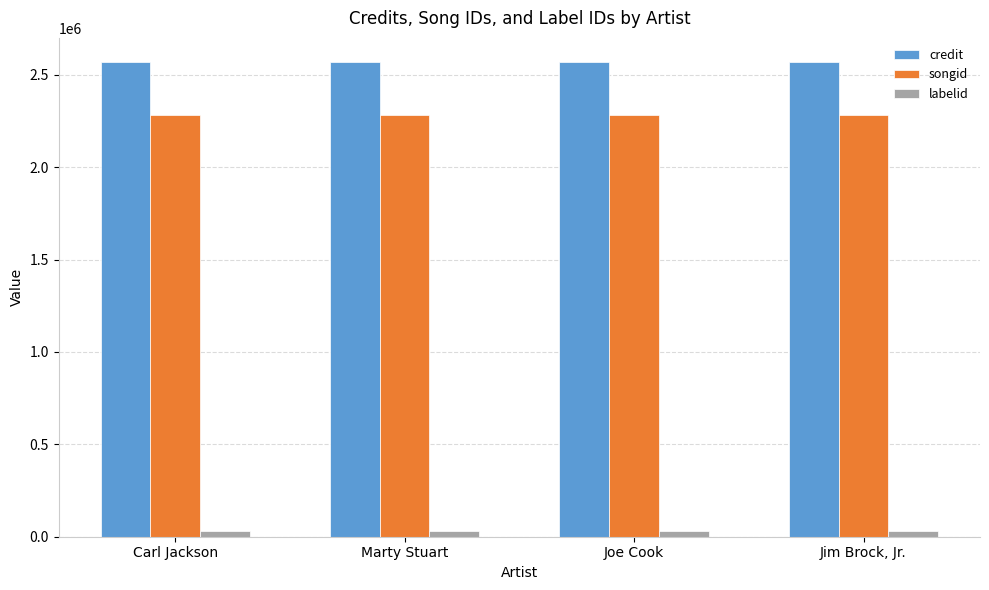

What is the maximum value shown in the chart?

2571483